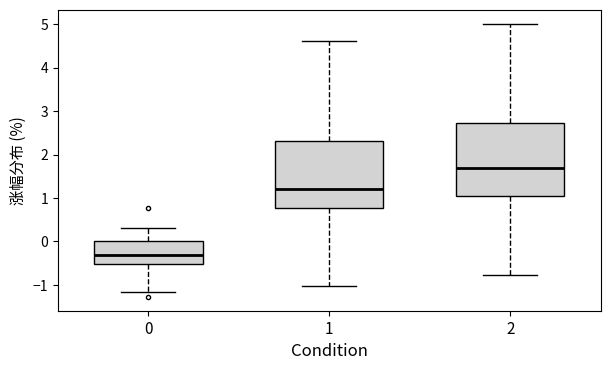

Which box has the highest median line?

2